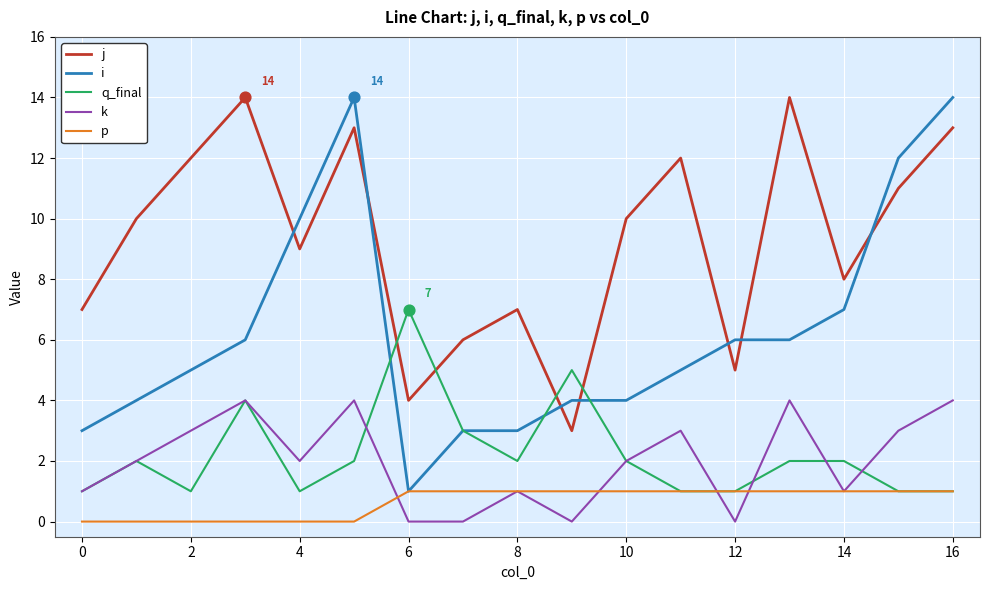

Which series has the largest total across all categories?

j